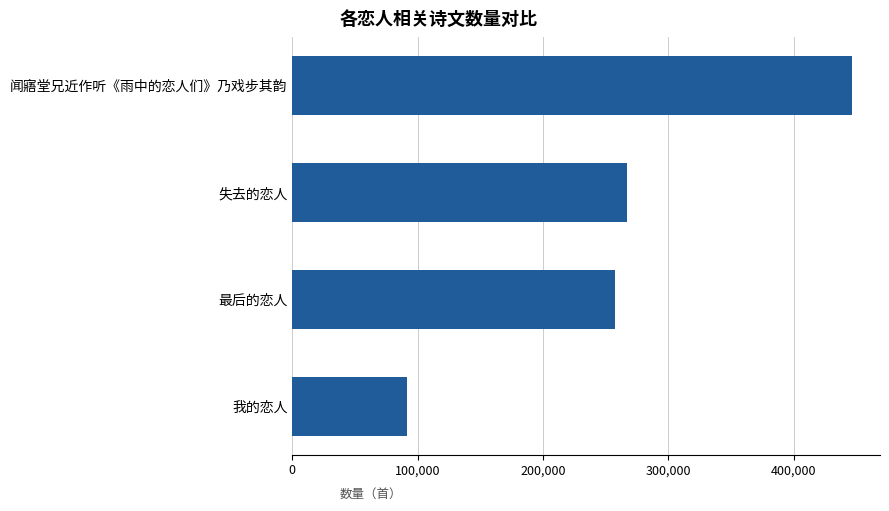

How many bars are there in total?

4